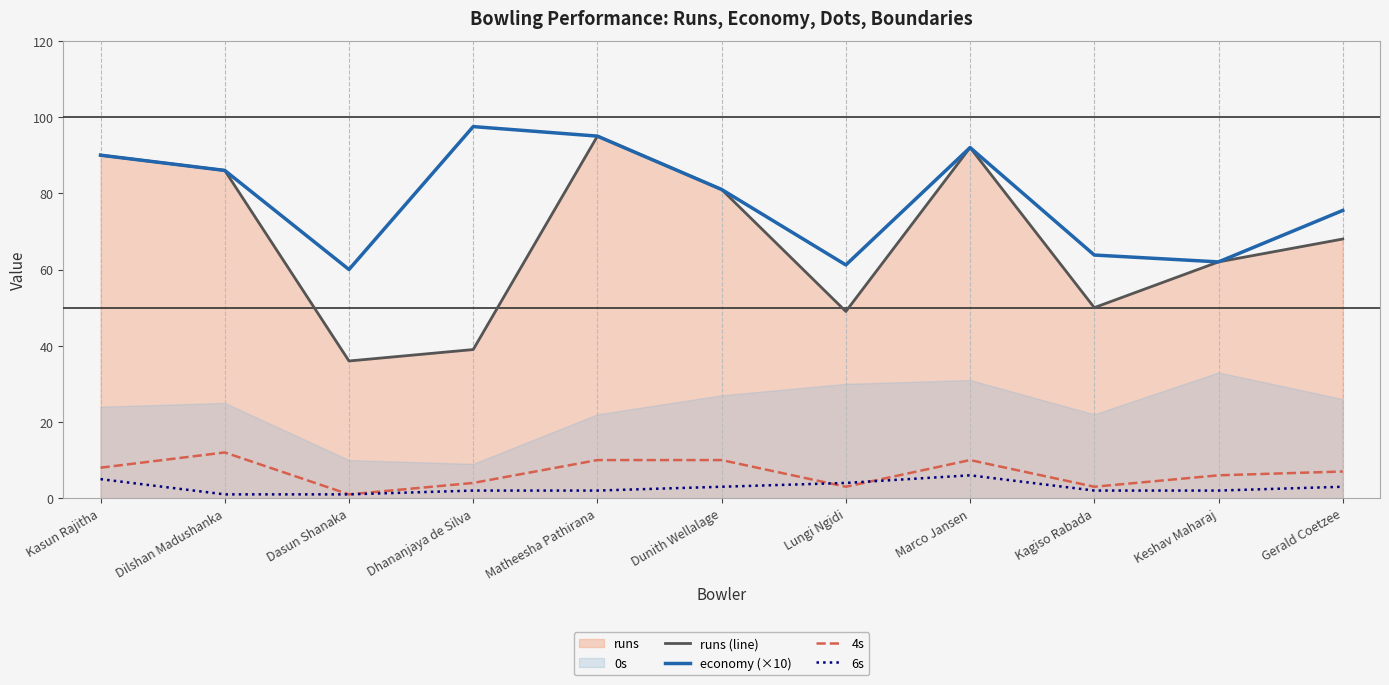

At which label does runs (line) reach its peak?

Matheesha Pathirana